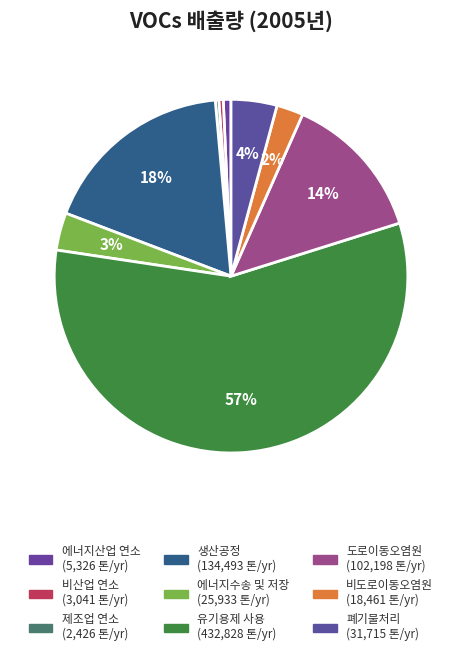

Which has a higher value, 도로이동오염원 or 생산공정?

생산공정